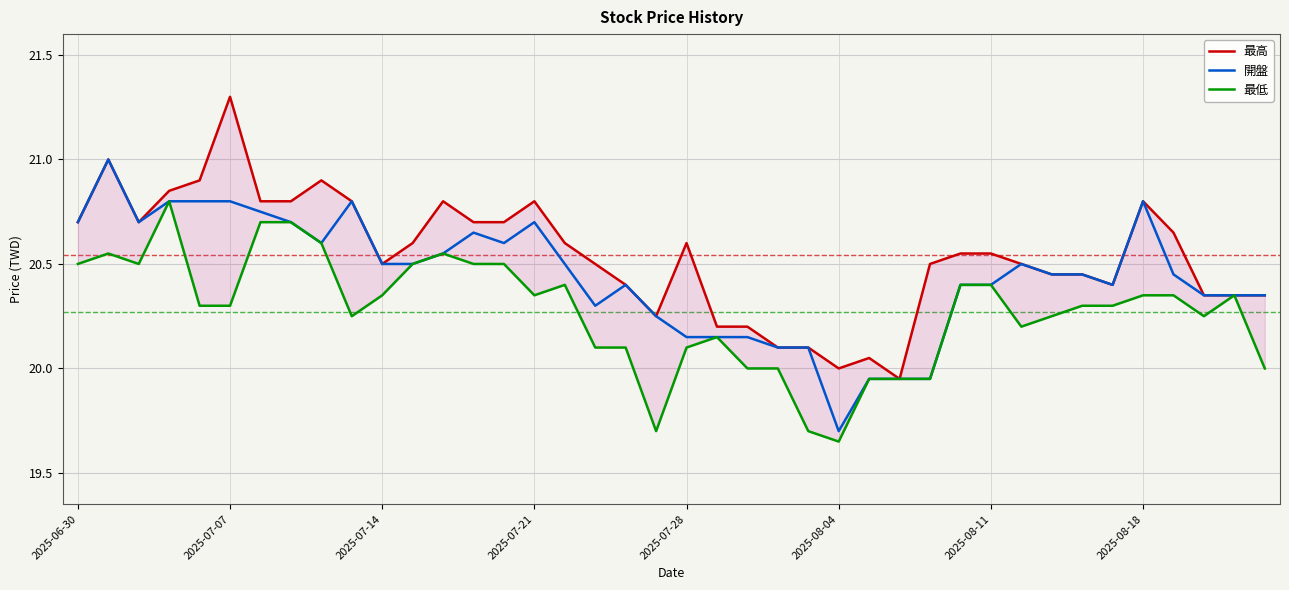

Is it true that 最低 equals 14.1 at 33?

False